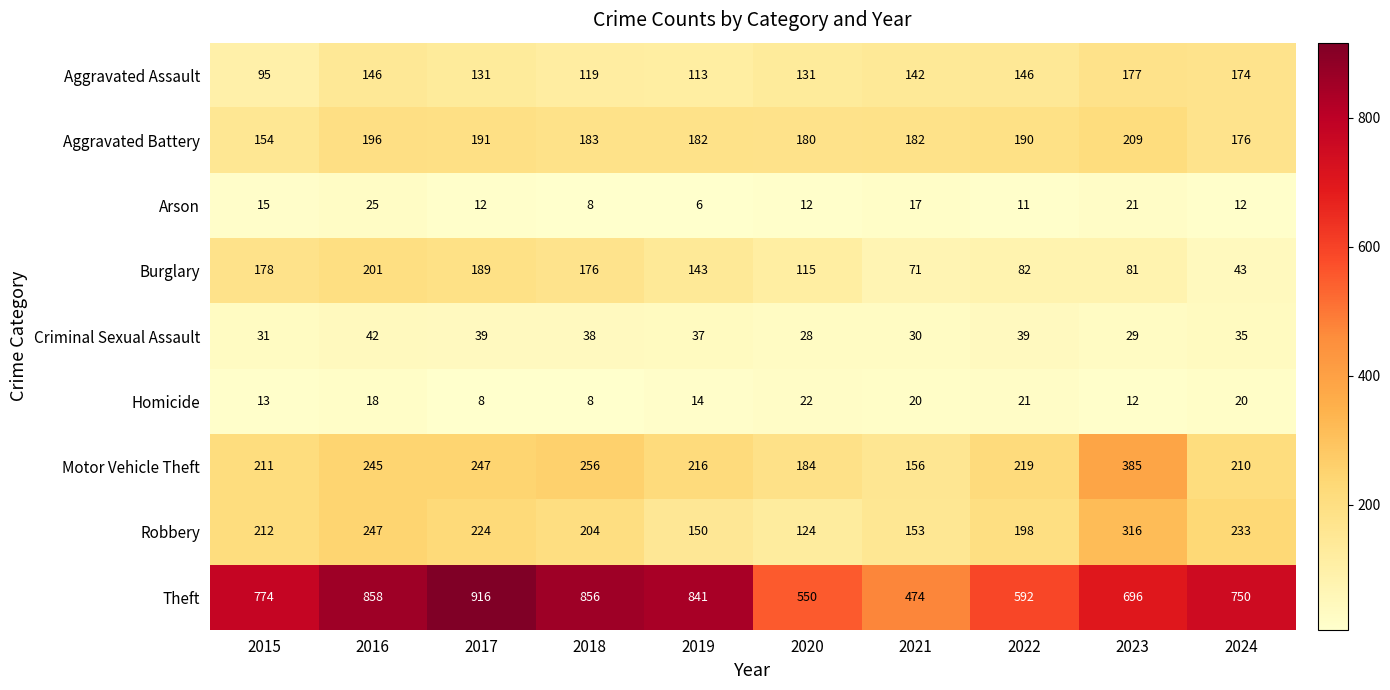

What is the total value across all series at 2019?

1702